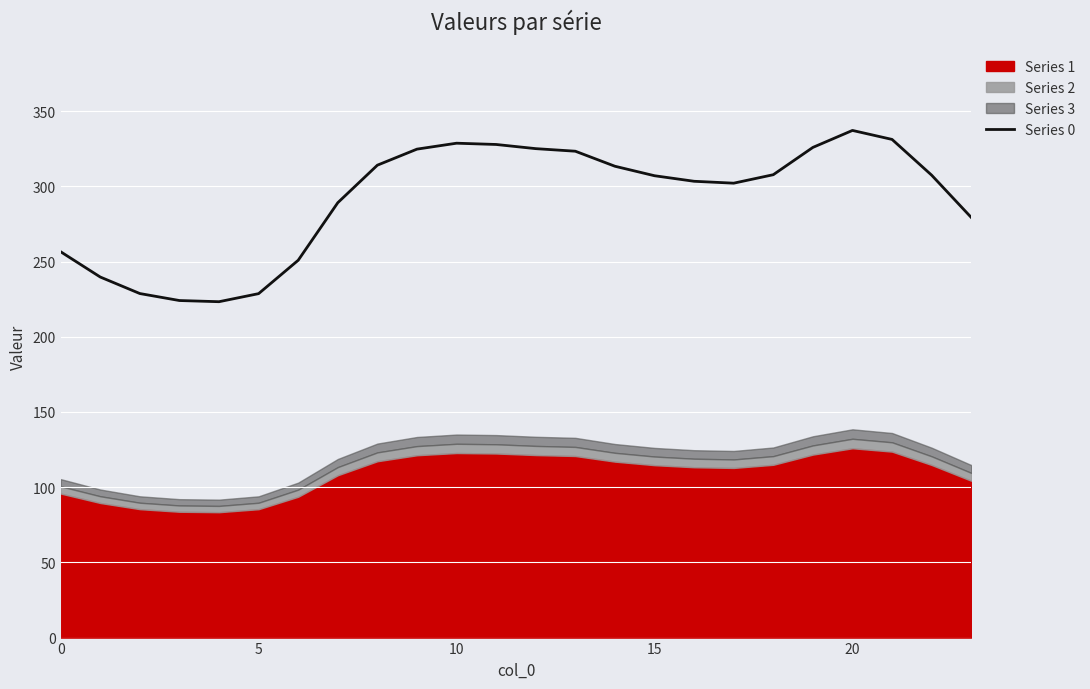

What is the value of the 2nd point from the left?

239.7